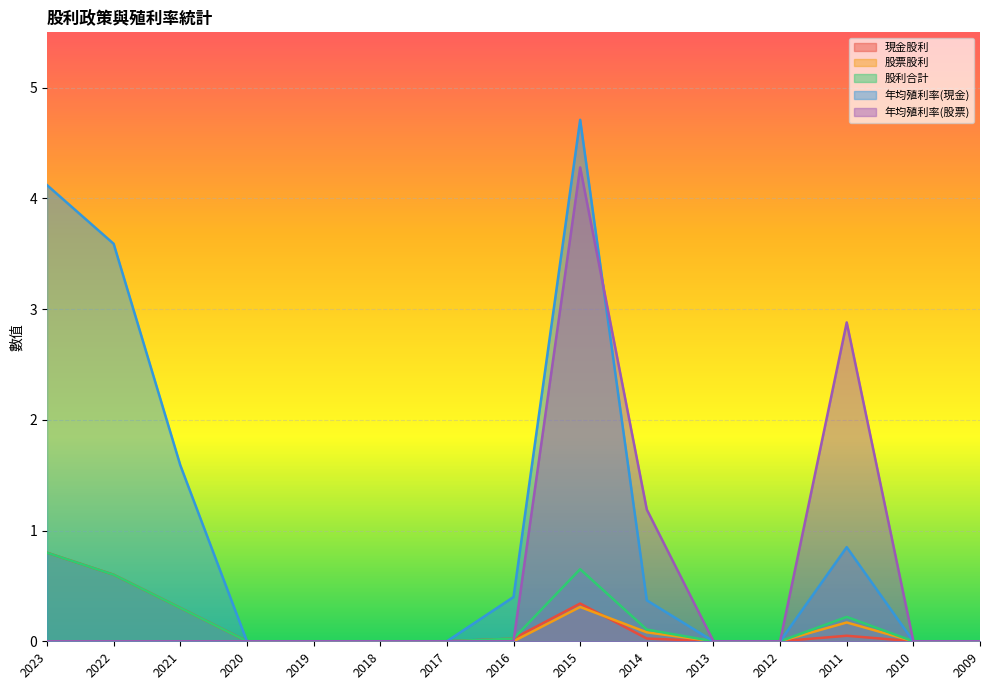

Between which two adjacent categories do 現金股利 and 股票股利 first intersect?

2015 and 2014